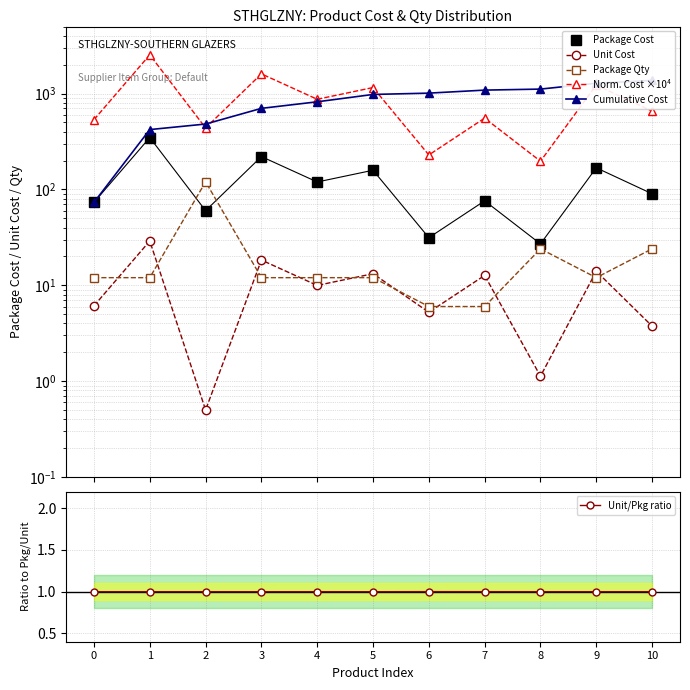

What is the greatest value displayed?

2535.4